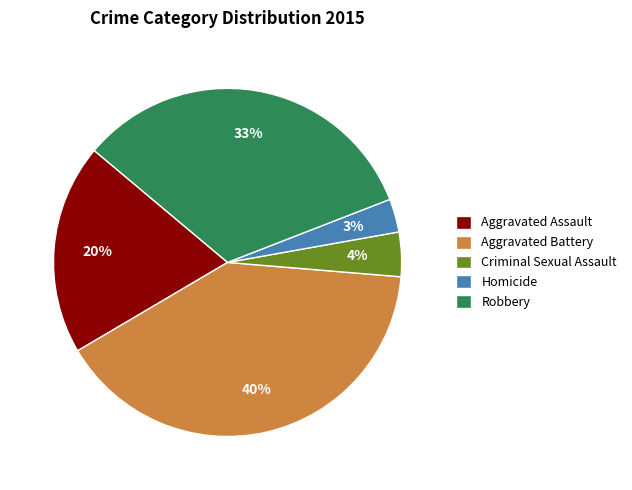

Which slice is the smallest?

Homicide